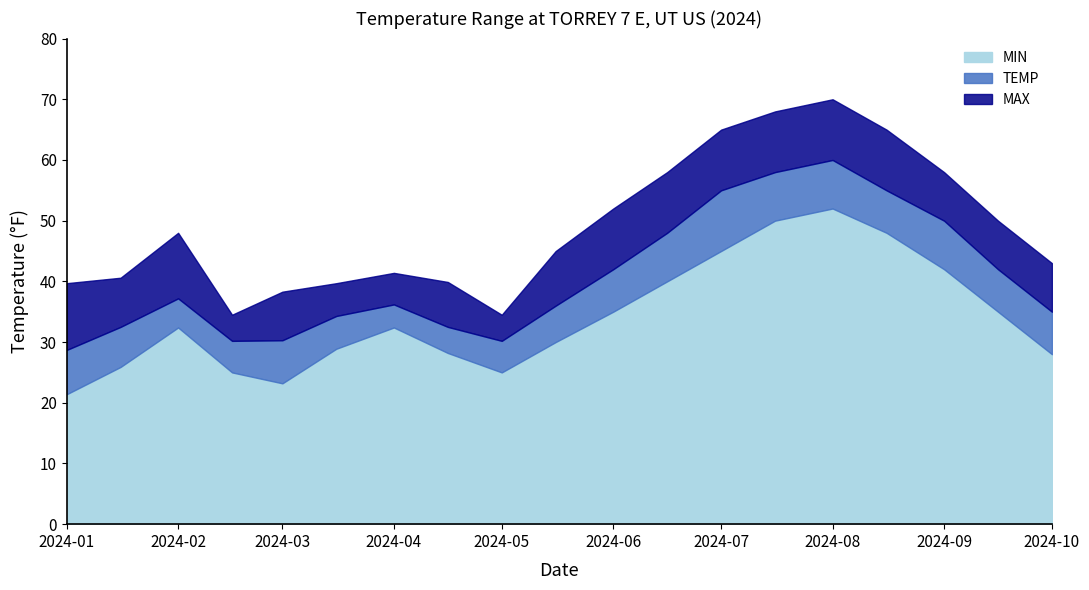

What is the highest value of the MAX series?

70.0